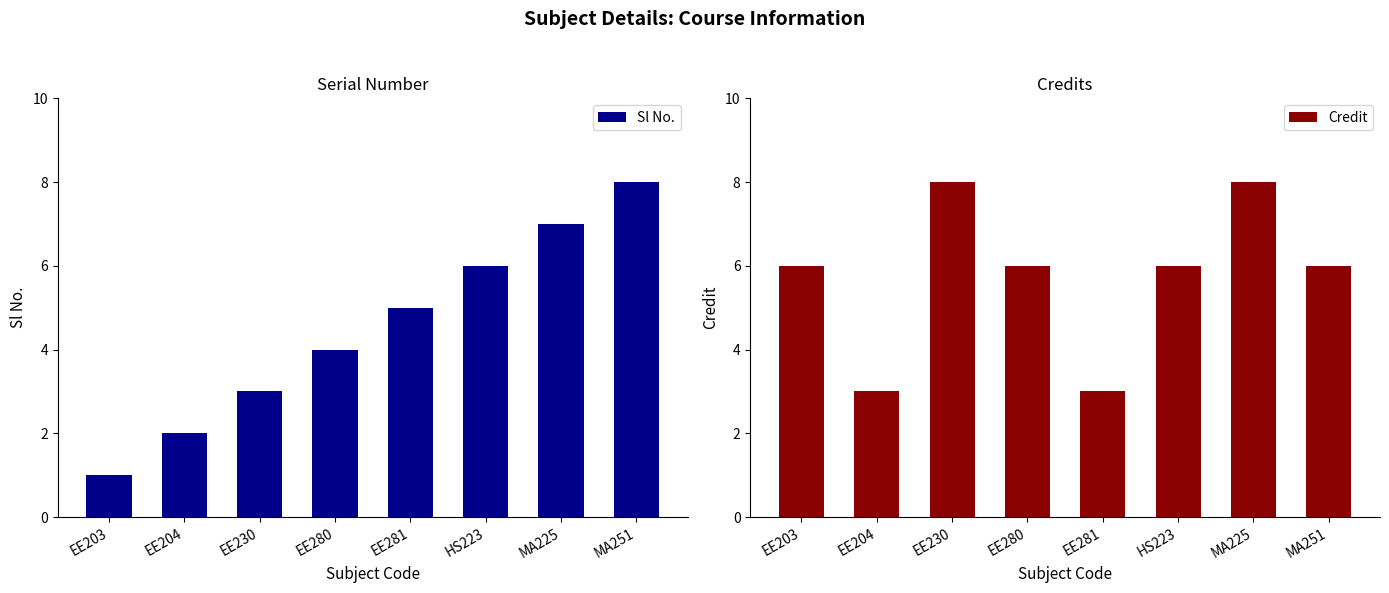

How many data points in Sl No. are less than 5?

4